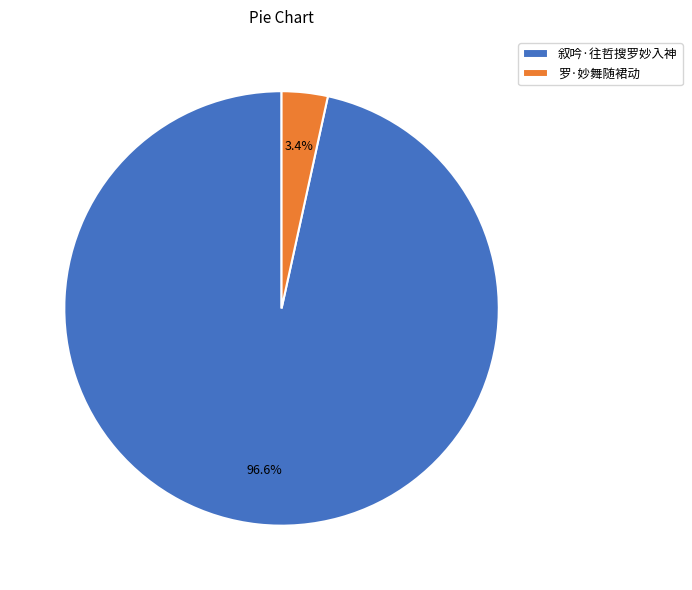

Which has a higher value, 叙吟·往哲搜罗妙入神 or 罗·妙舞随裙动?

叙吟·往哲搜罗妙入神